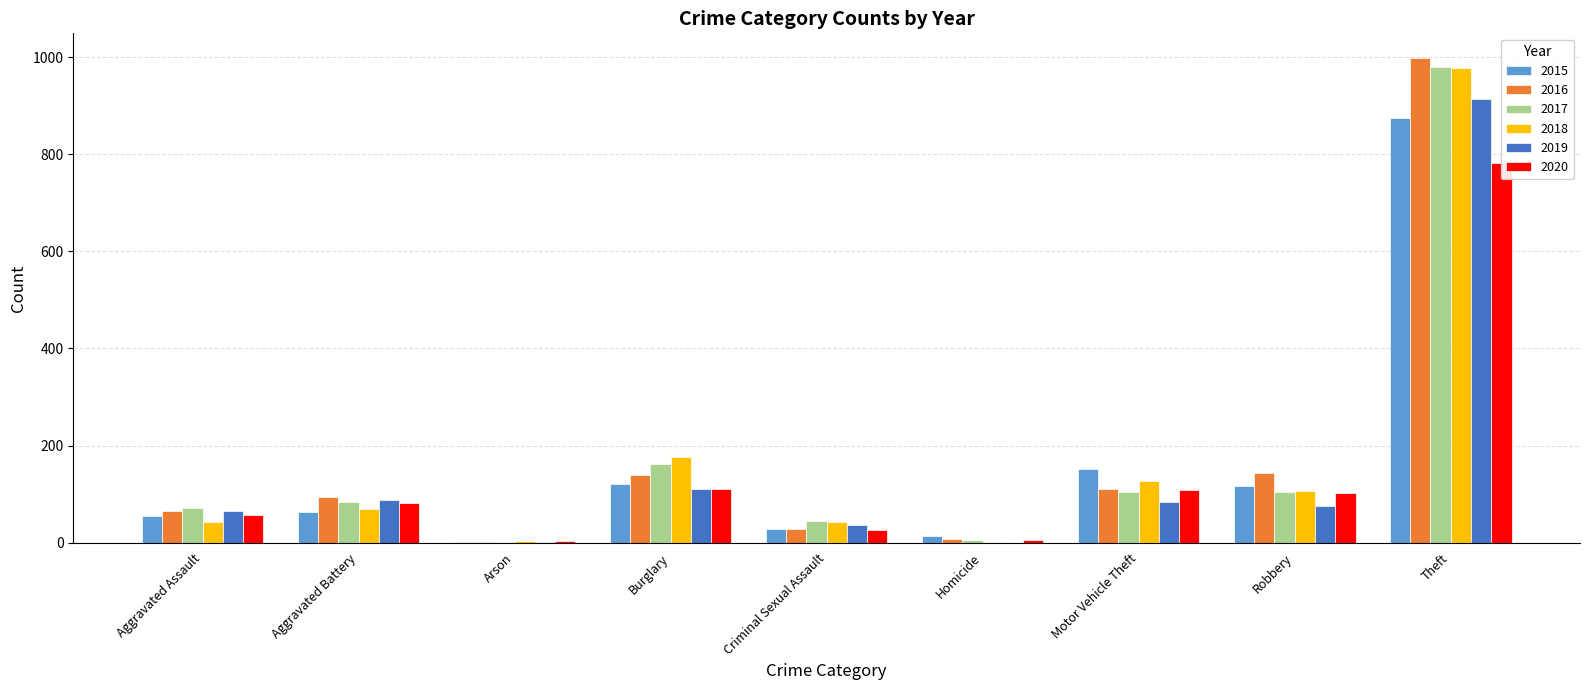

Reading left to right, what are all the values shown in this chart?

2015: 54	64	2	121	28	13	152	117	874
2016: 66	93	2	139	28	8	110	144	999
2017: 72	83	1	162	44	5	104	105	979
2018: 43	70	3	176	43	2	127	107	977
2019: 65	88	2	110	36	0	84	75	914
2020: 56	82	4	110	27	6	109	102	782